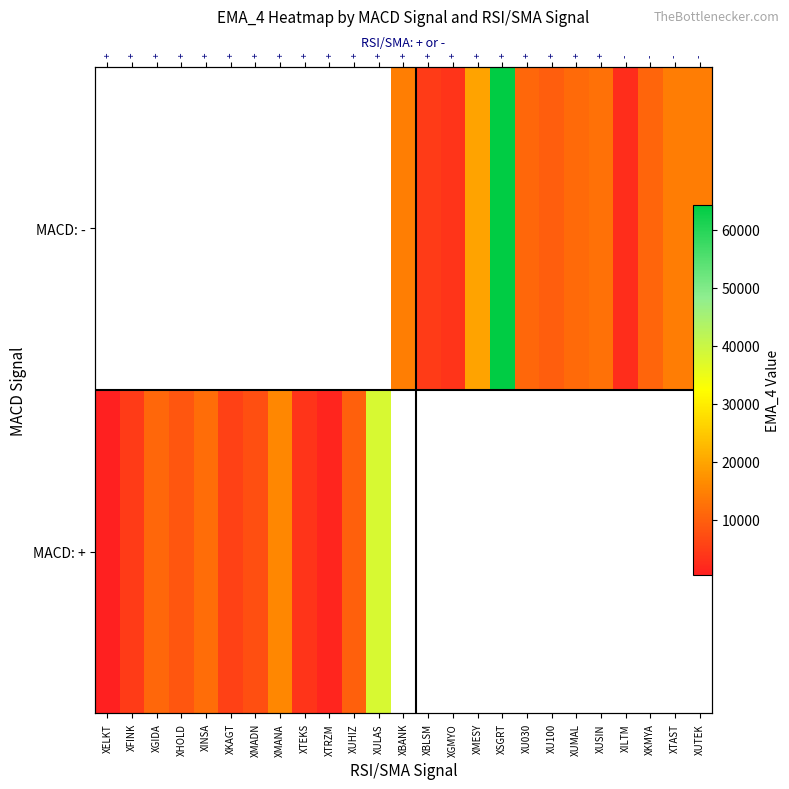

What is the difference between the MACD: - values at XUMAL and XBLSM?

7014.7